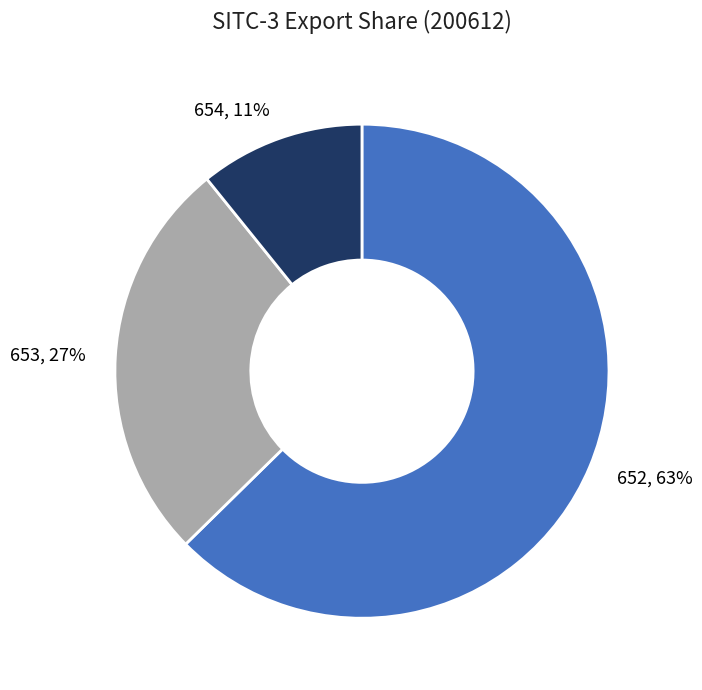

Do 652 and 654 together represent more than half of the pie?

Yes